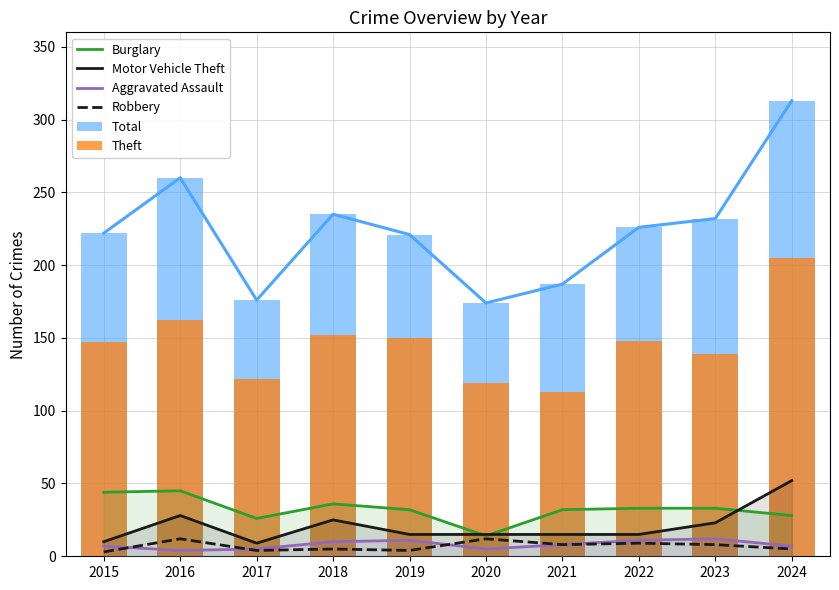

What are all the series names shown in the legend?

Burglary, Motor Vehicle Theft, Aggravated Assault, Robbery, Total, Theft